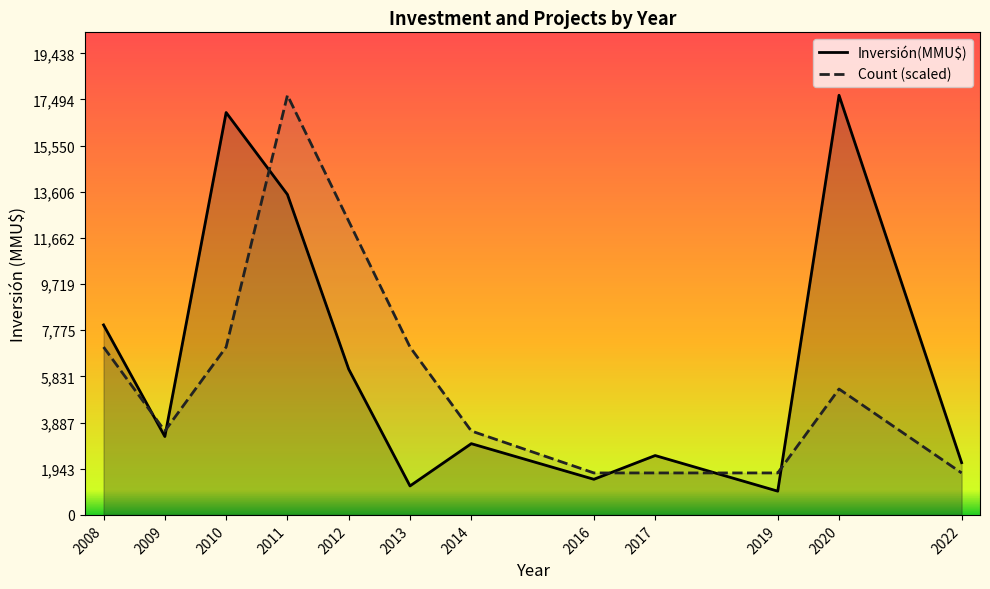

Which series ends up on top after the final intersection of Count (scaled) and Inversión(MMU$)?

Inversión(MMU$)